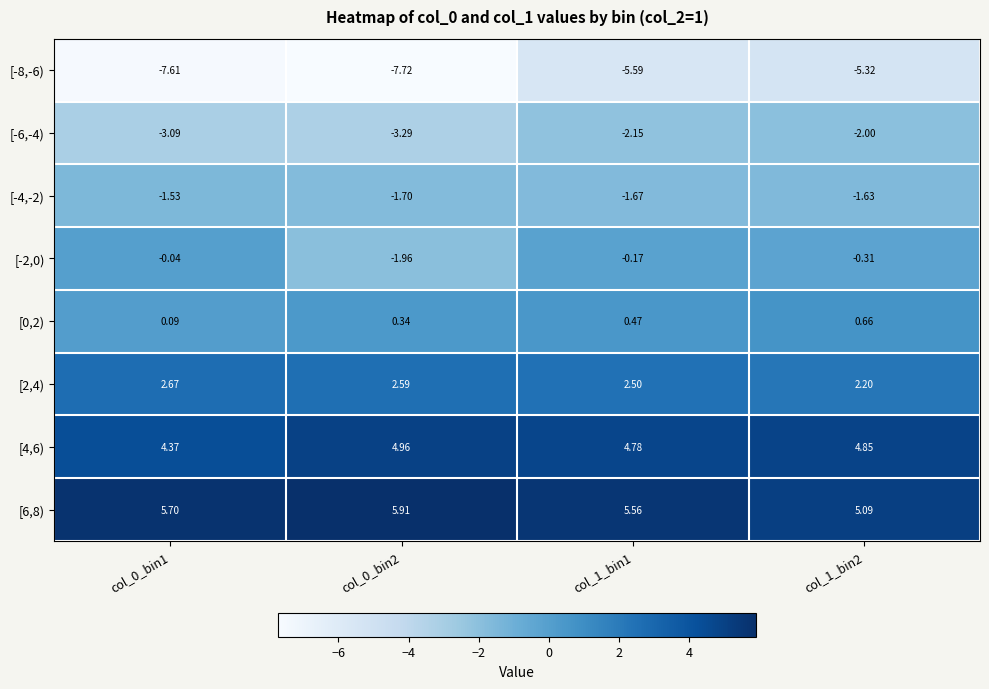

Is the value of [-8,-6) at col_1_bin1 greater than the value of [0,2) at col_1_bin1?

No